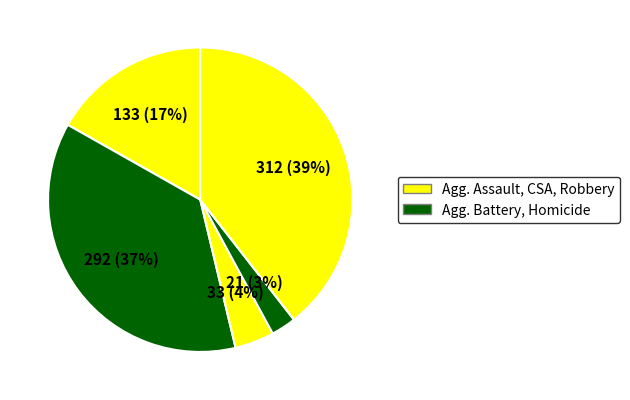

Count the number of slices in the pie.

5